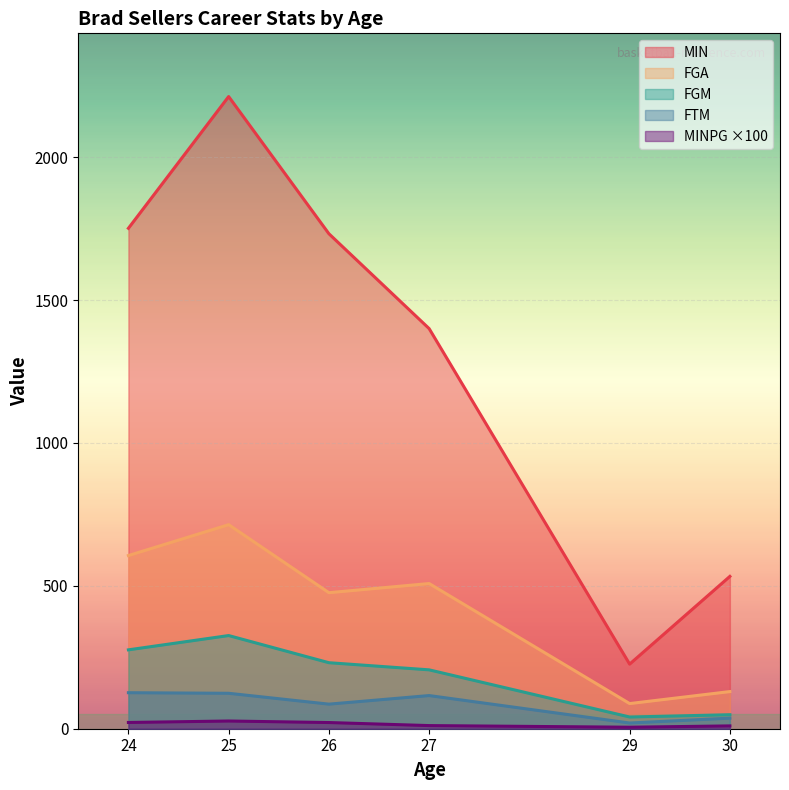

What is the difference between the FGA values at 26 and 24?

130.0